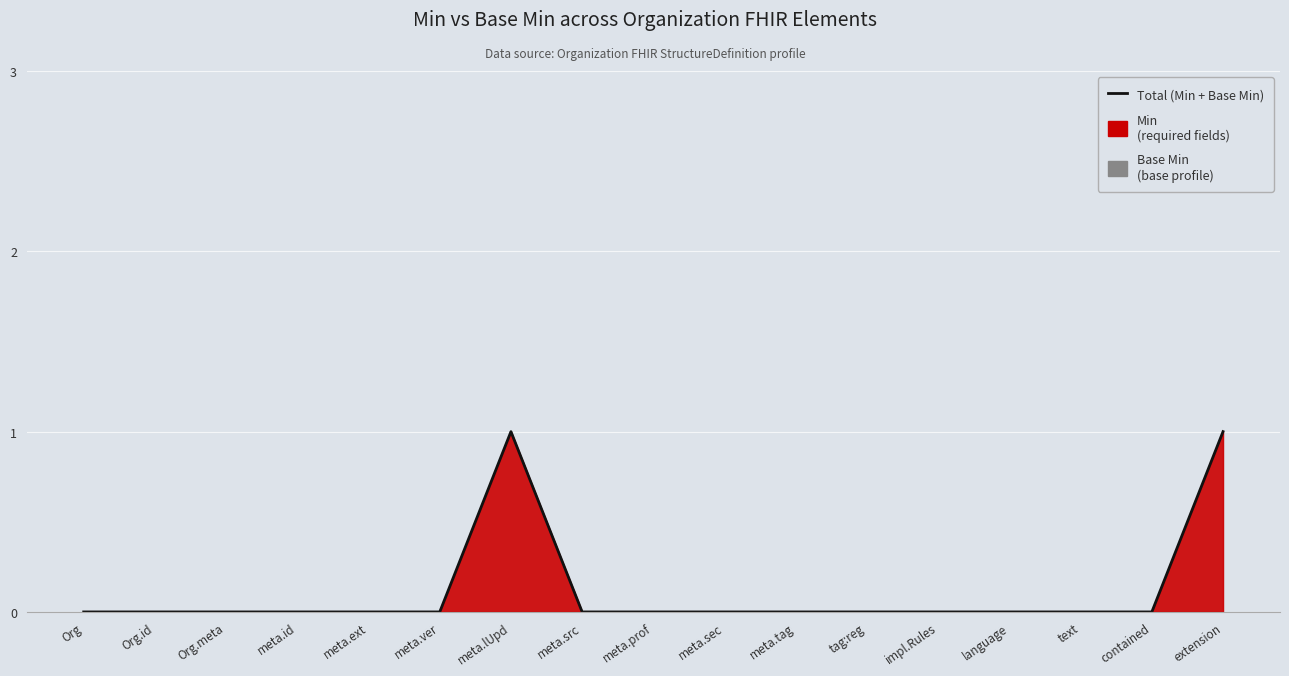

How many data points does each series have?

17